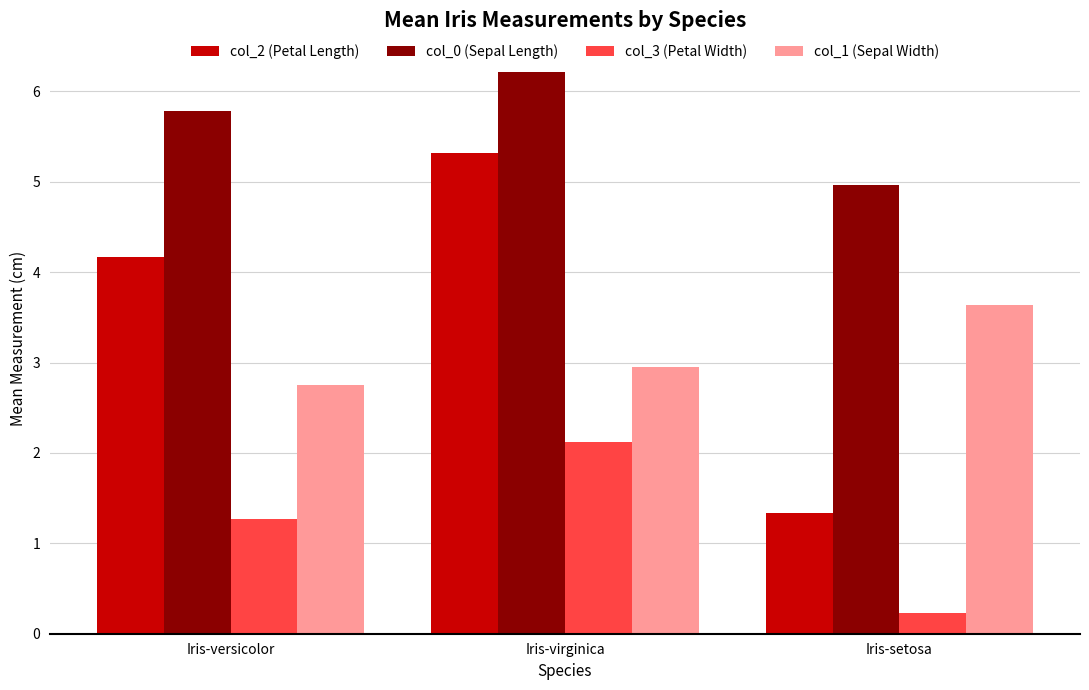

Between Iris-versicolor and Iris-setosa, which series saw the biggest shift?

col_2 (Petal Length)